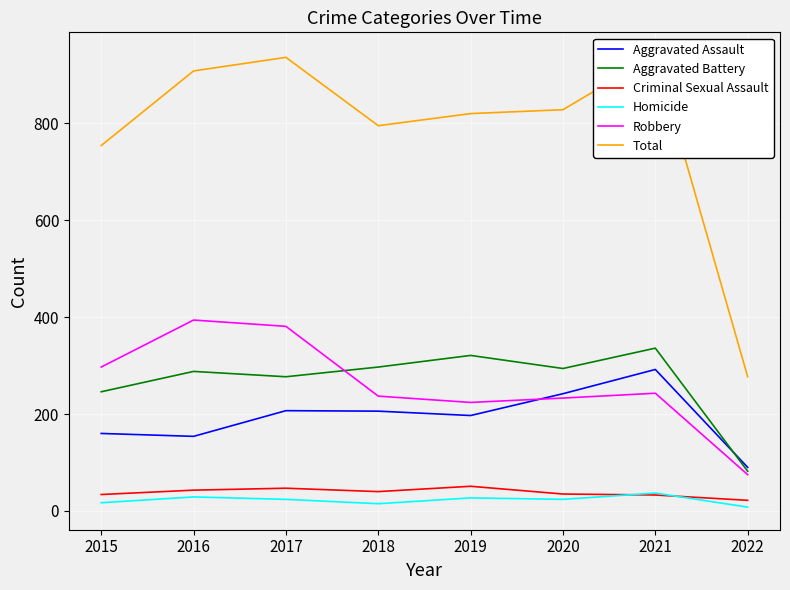

List the series in order of their peak value, highest first.

Total, Robbery, Aggravated Battery, Aggravated Assault, Criminal Sexual Assault, Homicide